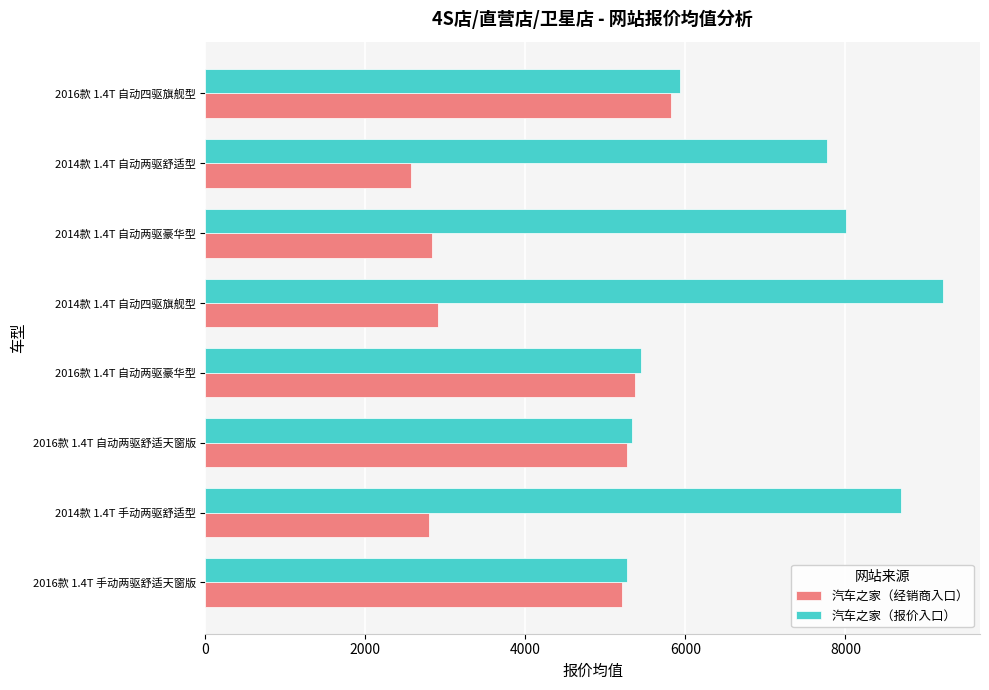

Which series has the largest total across all categories?

汽车之家（报价入口）